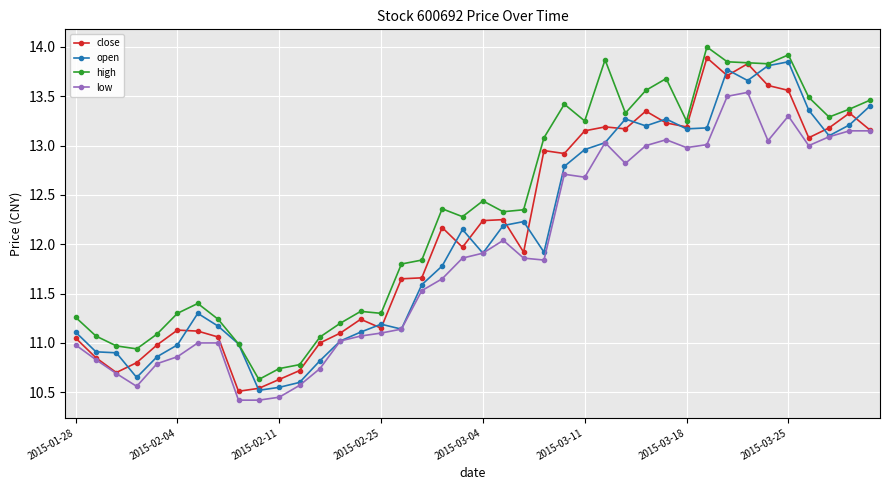

Which series has the largest total across all categories?

high